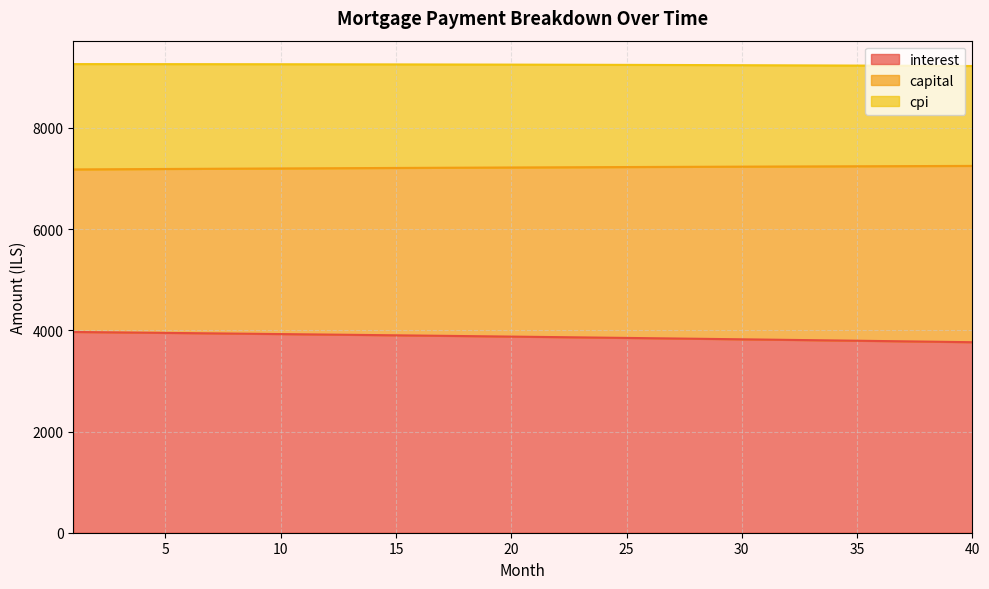

True or false: capital has more than 0 interior local peaks.

False